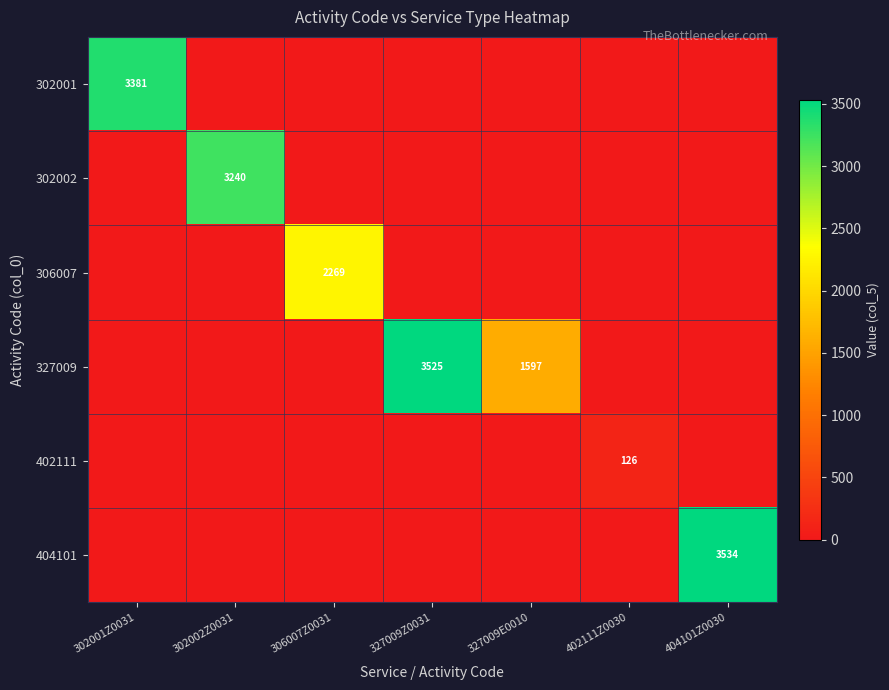

What is the total value across all series at 302001Z0031?

3381